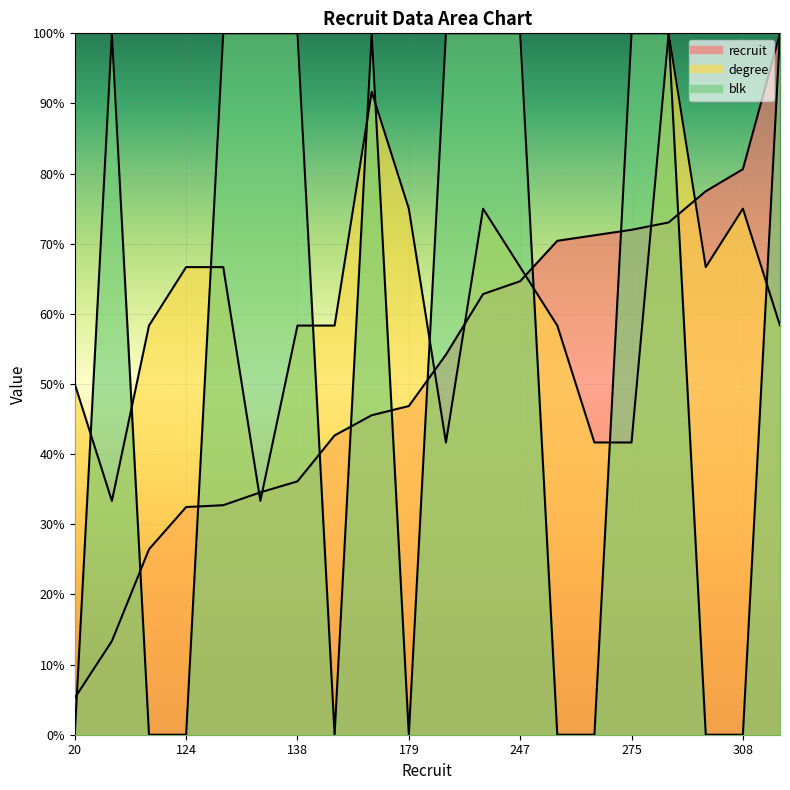

Where is the first local maximum for blk?

51